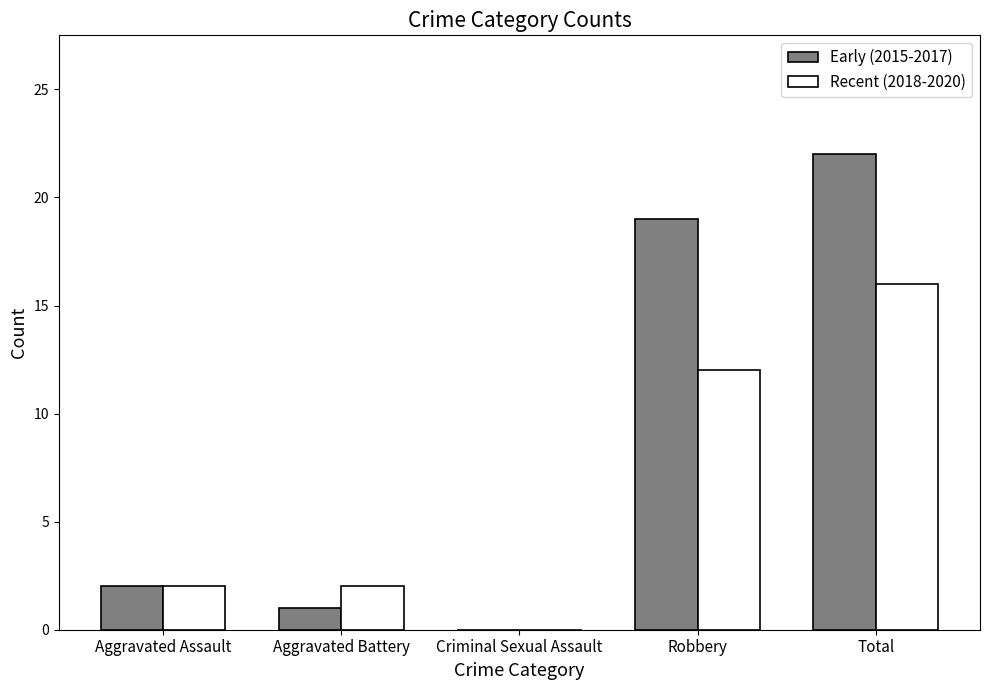

Is it true that Early (2015-2017) equals 1 at Aggravated Battery?

True